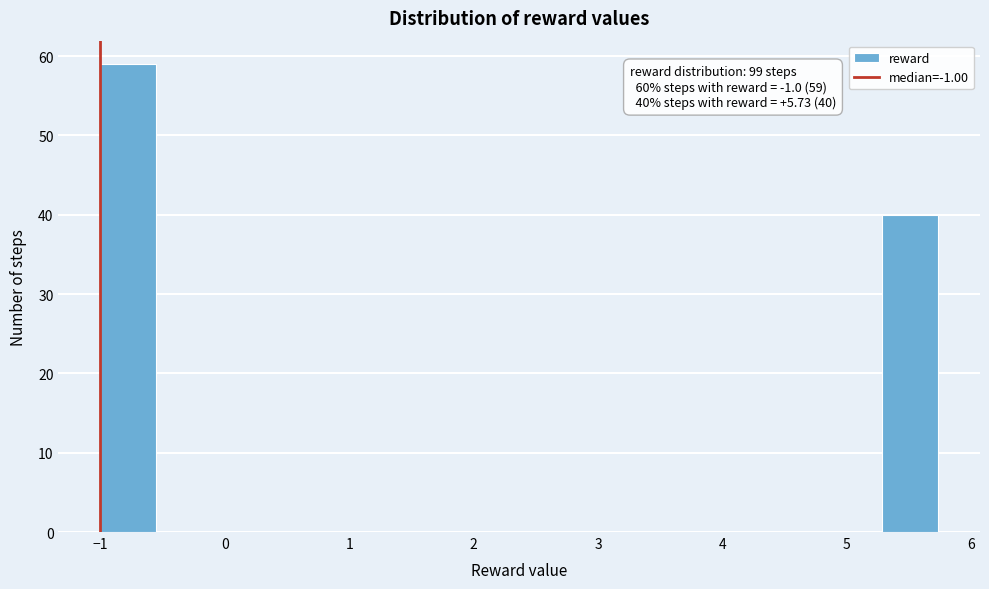

Over which range of the x-axis is the bar tallest?

-1.0 to -0.6